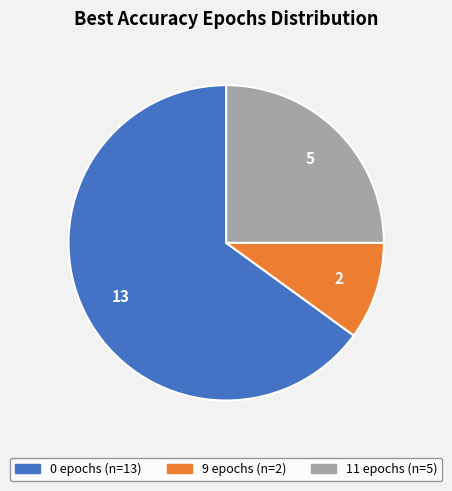

Is there any slice that represents more than half of the pie?

Yes